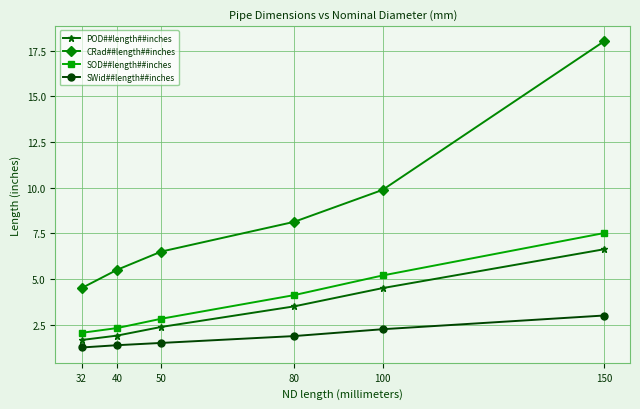

List the series in order of their peak value, lowest first.

SWid##length##inches, POD##length##inches, SOD##length##inches, CRad##length##inches